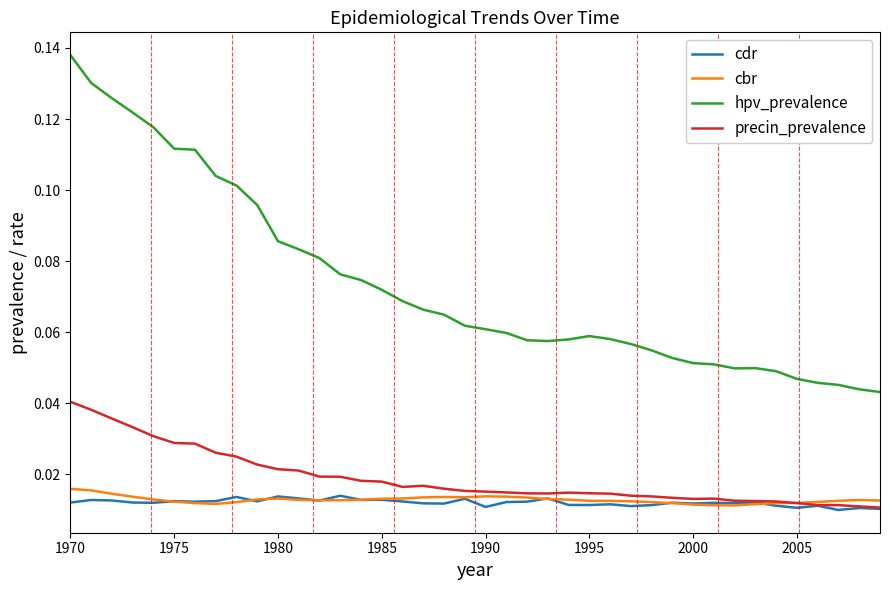

Which series has the largest range (max minus min)?

hpv_prevalence